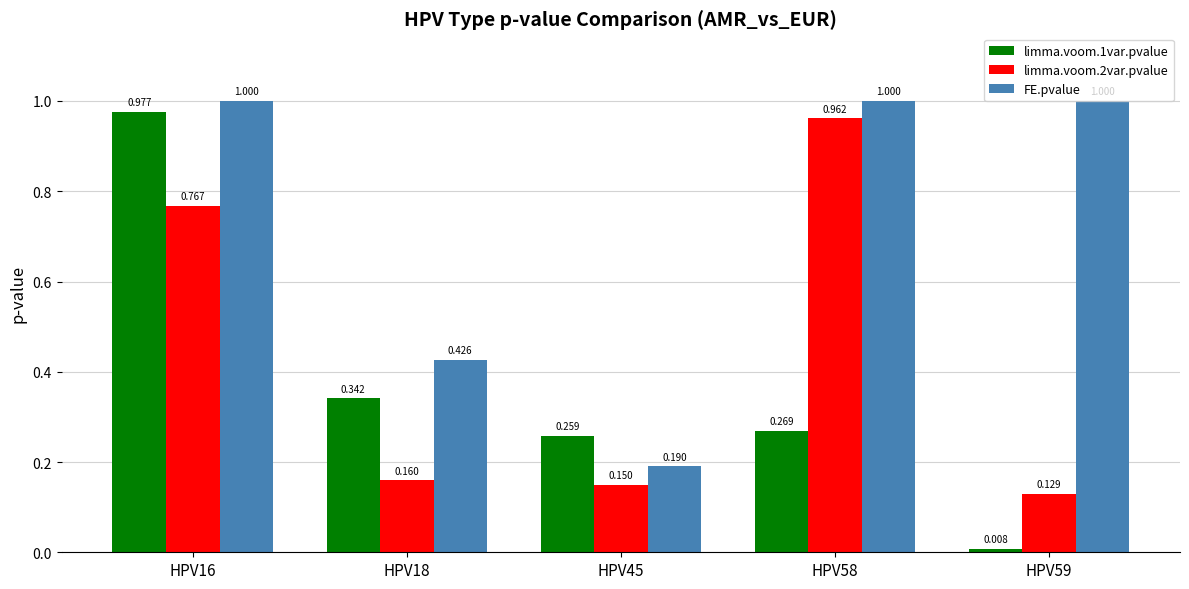

What is the greatest value displayed?

1.0